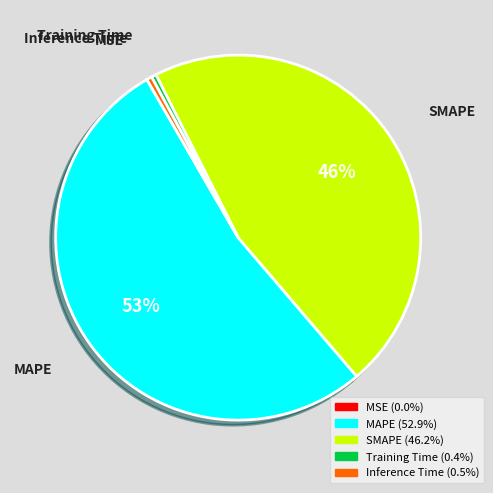

Do Inference Time and MAPE together represent more than half of the pie?

Yes